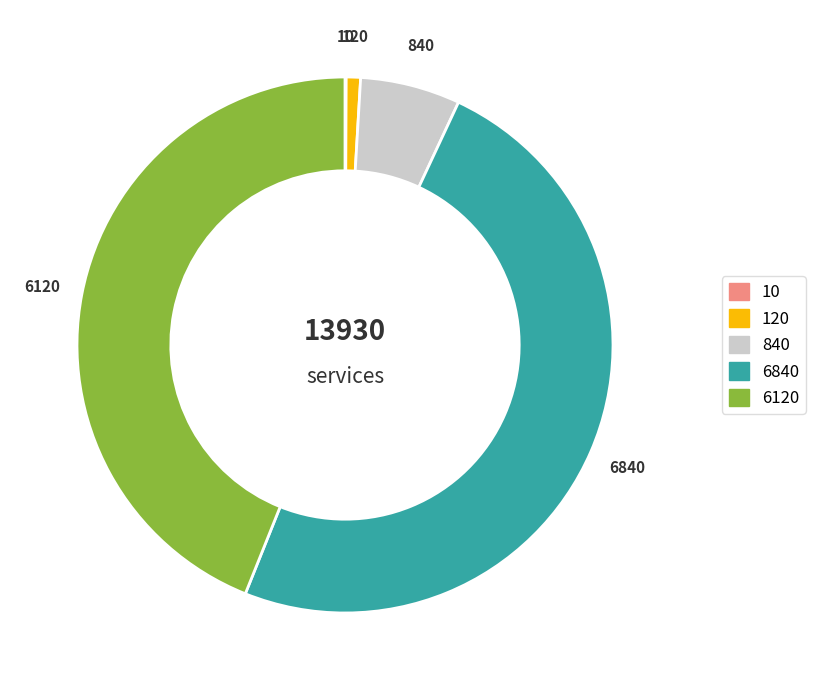

Does any single category account for the majority?

No